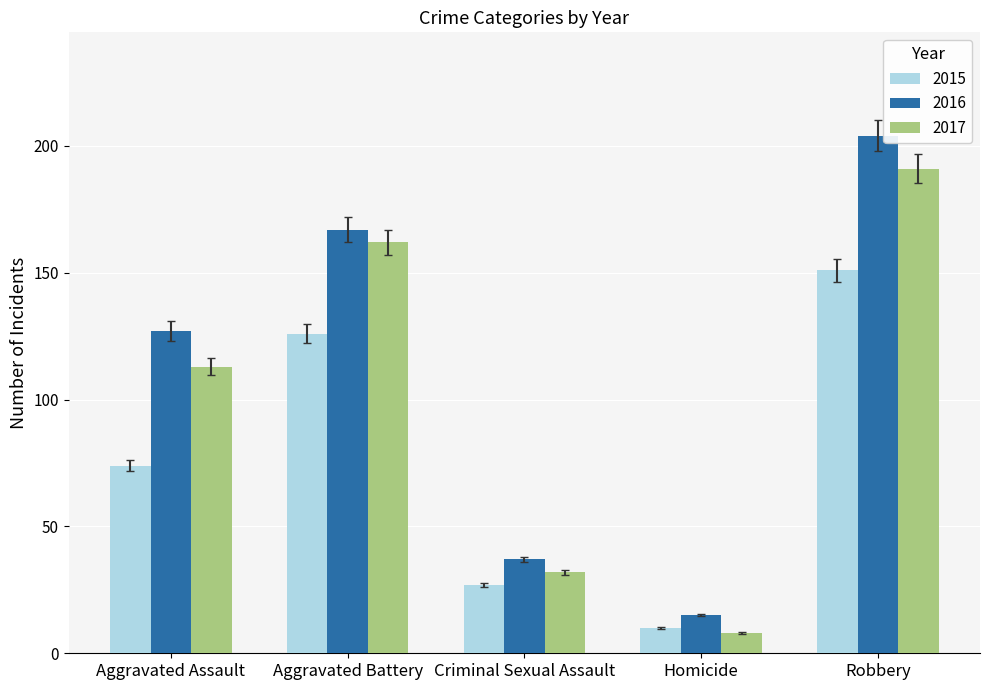

What is the difference between the second highest and second lowest values in the 2015 series?

99